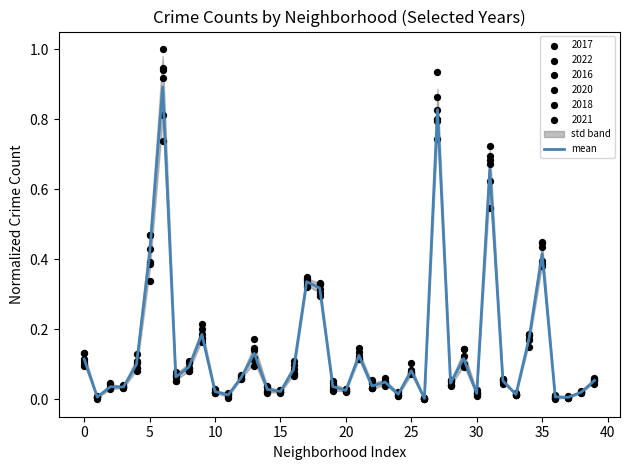

Between 30 and 37, which is larger?

30